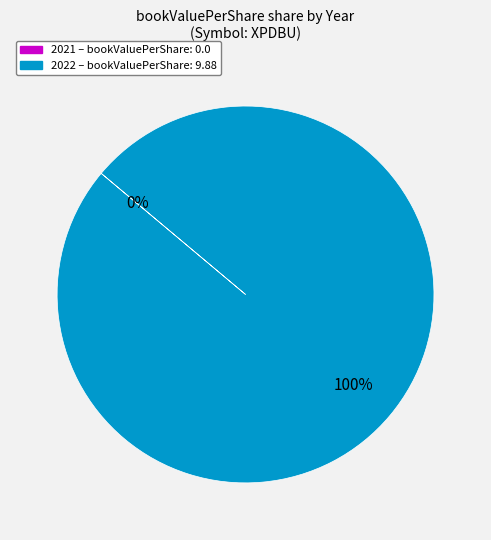

Does any single category account for the majority?

Yes